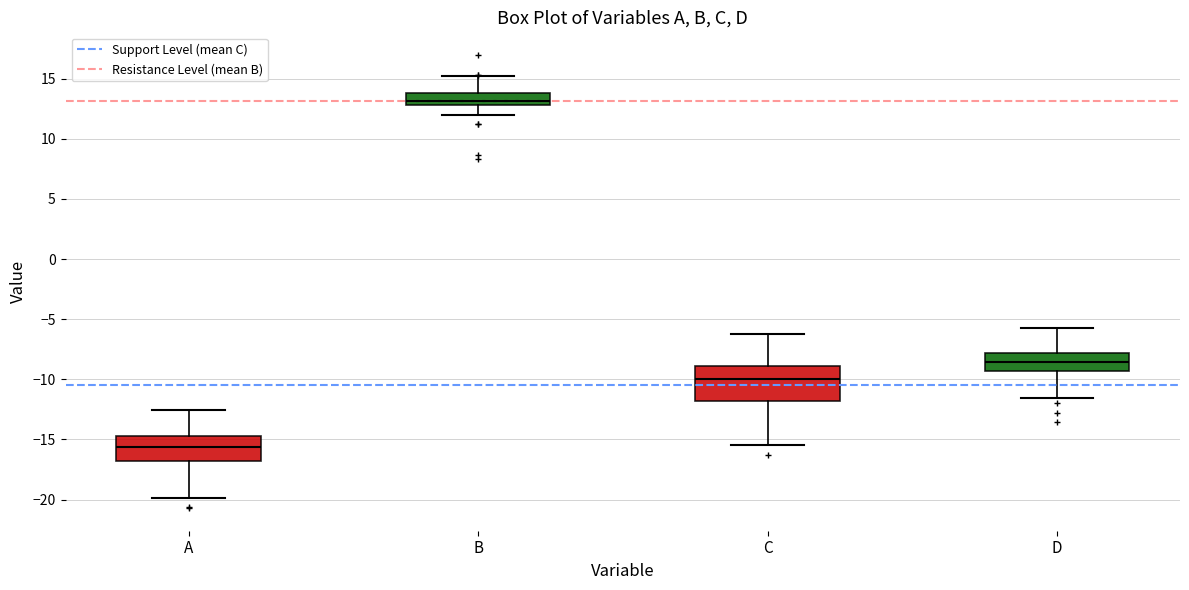

Reading left to right, transcribe this box plot: for each box, give where its median line is, the range the box spans, and where its two whiskers end, as read against the y-axis. The values are not printed on the chart, so give them approximately, as read against the axis.

A: median -15.5, box -17.0 to -14.5, whiskers -20.0 to -12.5
B: median 13.0 (inside the box), box 13.0 to 14.0, whiskers 12.0 to 15.0
C: median -10.0, box -12.0 to -9.0, whiskers -15.5 to -6.0
D: median -8.5, box -9.5 to -8.0, whiskers -11.5 to -5.5